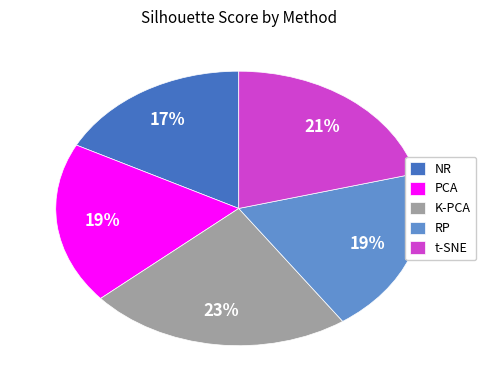

To the nearest percent, what portion does NR represent?

17%